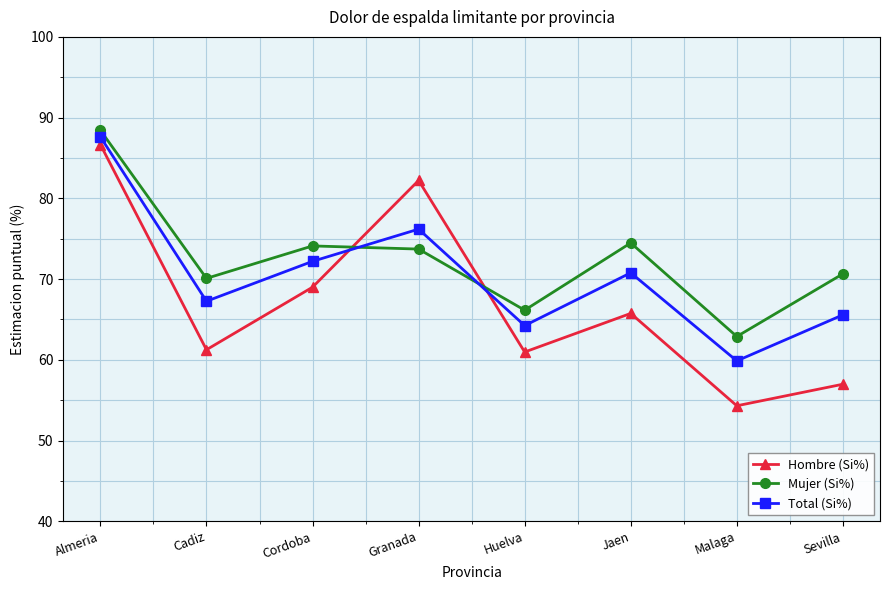

The value of Total (Si%) at Cadiz is 67.3. True or false?

True